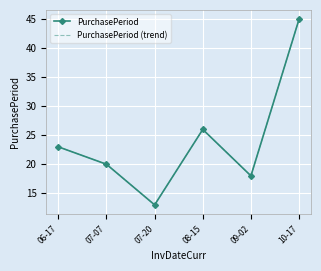

What is the sum of all PurchasePeriod (trend) values?

145